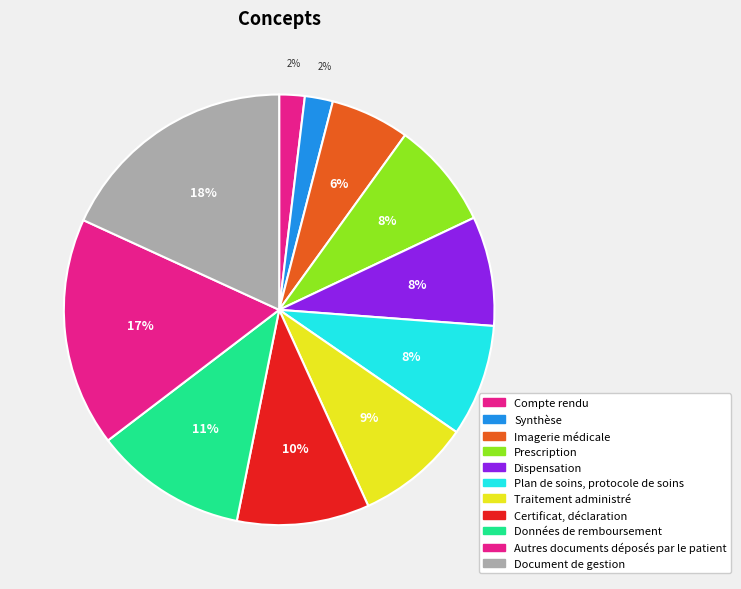

To the nearest percent, what is the average slice percentage?

9%